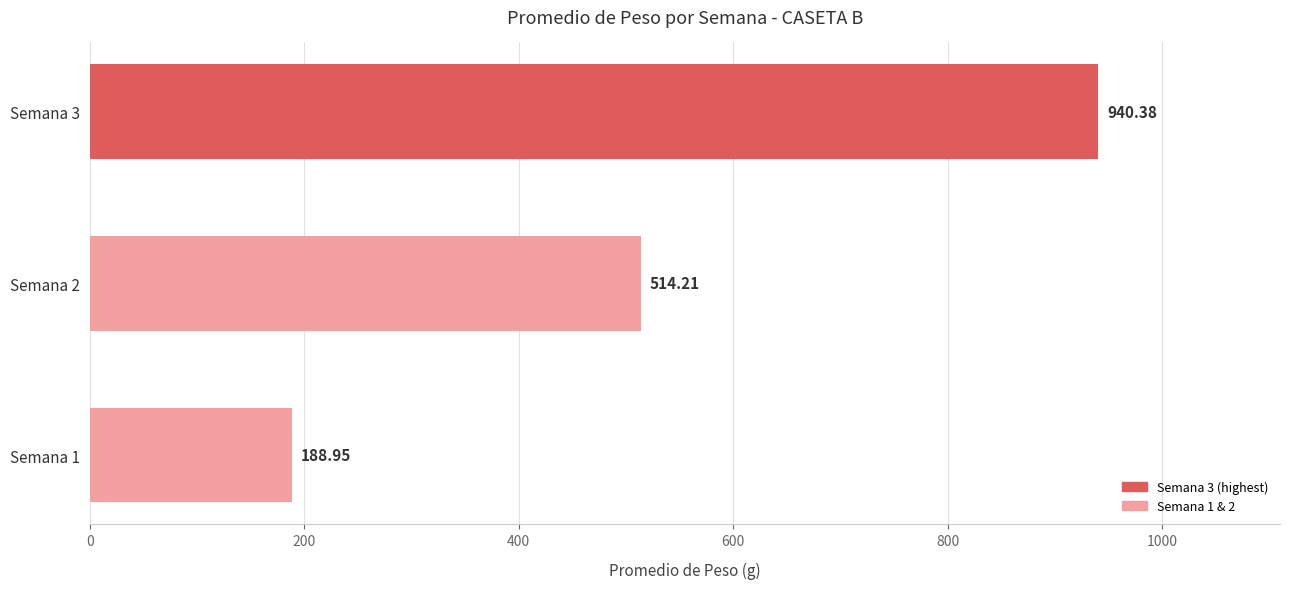

What is the average value?

547.8